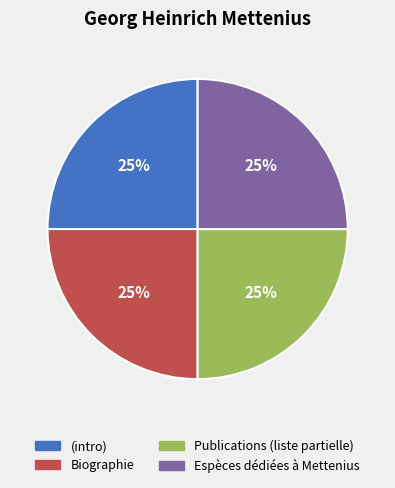

Does any single category account for the majority?

No